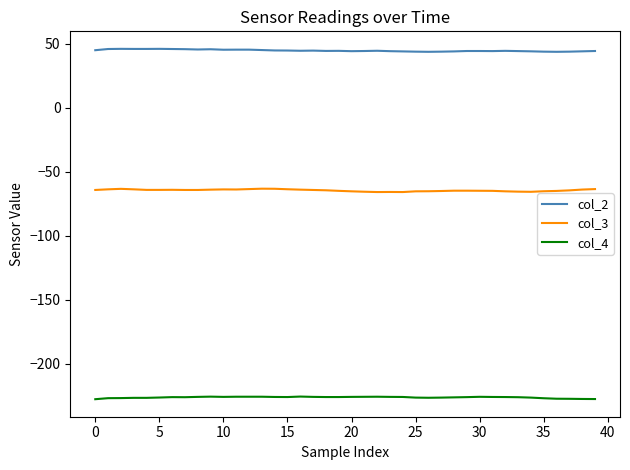

What is the difference between the maximum and minimum values in the col_4 series?

2.1